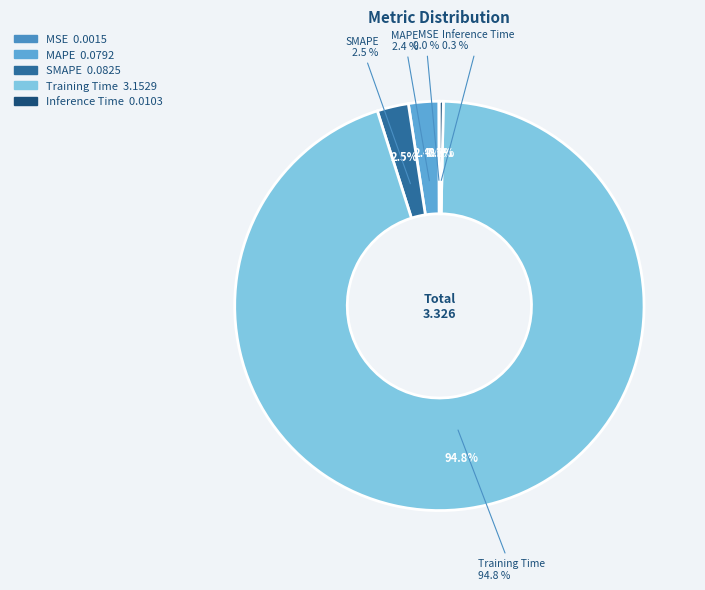

What percentage is NOT represented by Inference Time?

99.7%